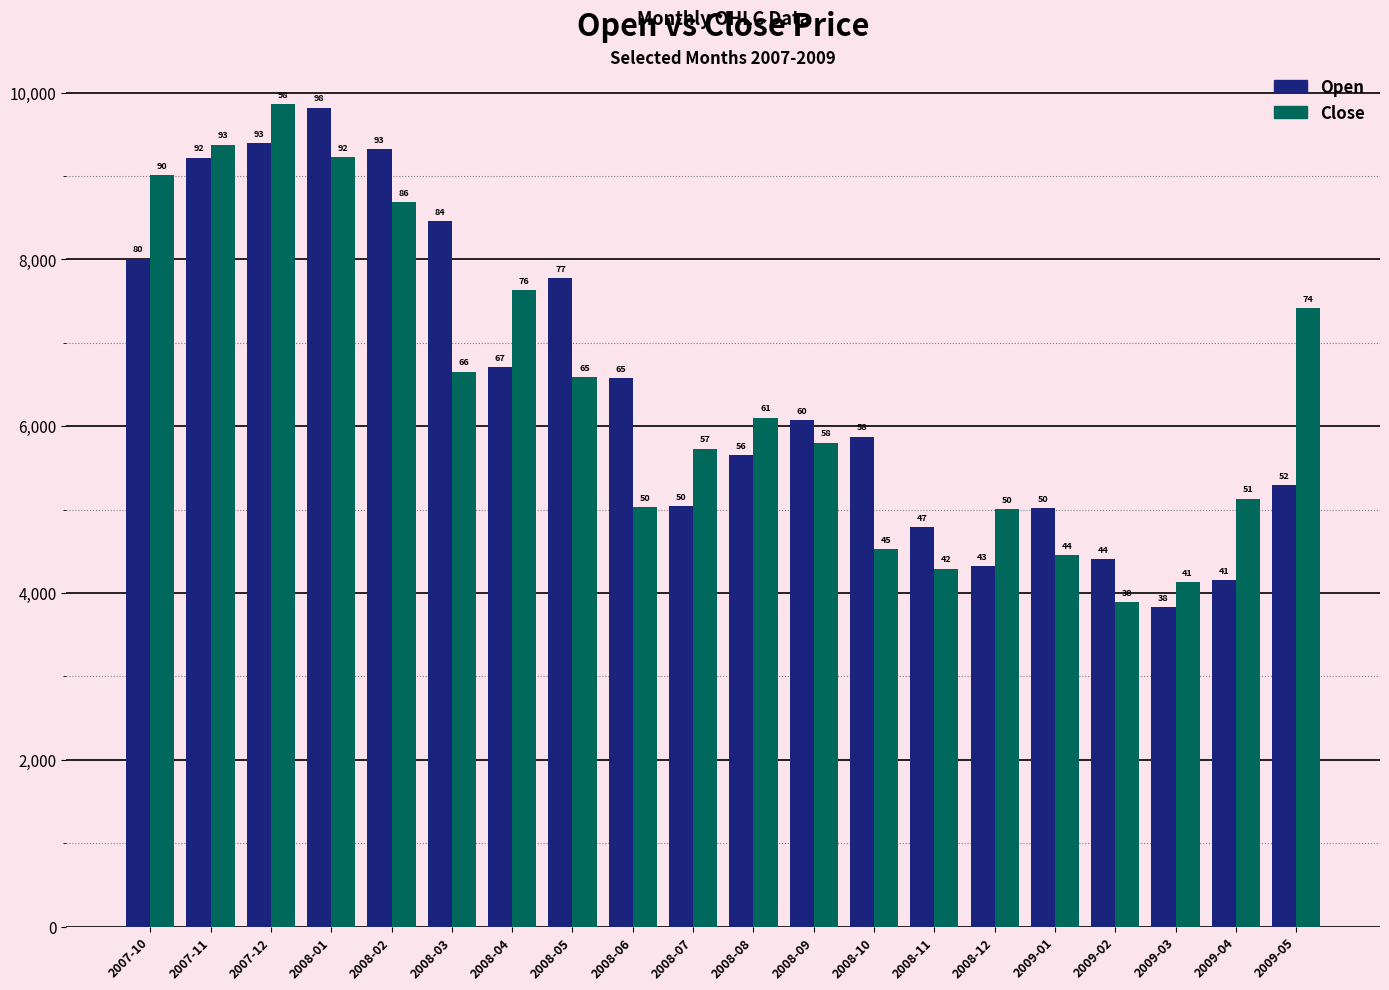

True or false: Open has a value of 8008.6 at 2007-10.

True